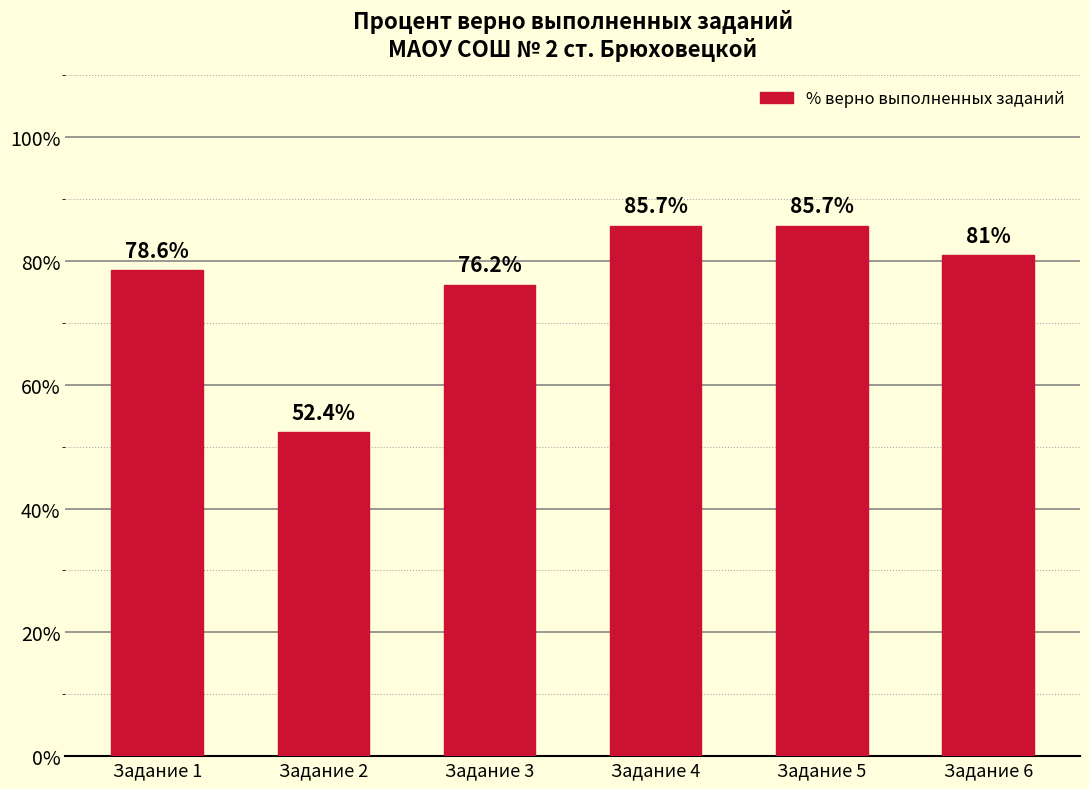

What is the minimum value shown in the chart?

52.4